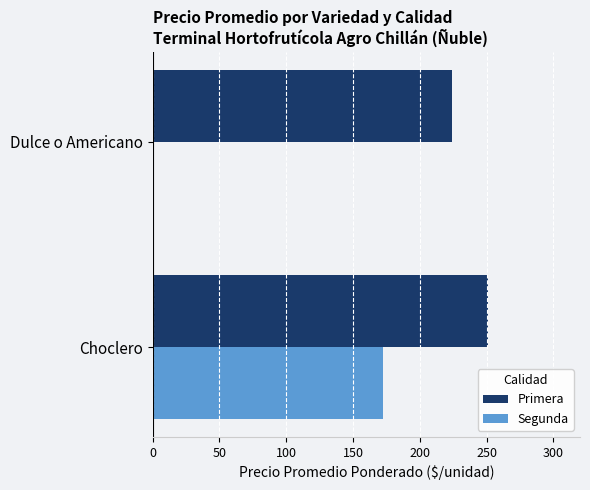

What value does the Primera series have at Dulce o Americano?

224.4